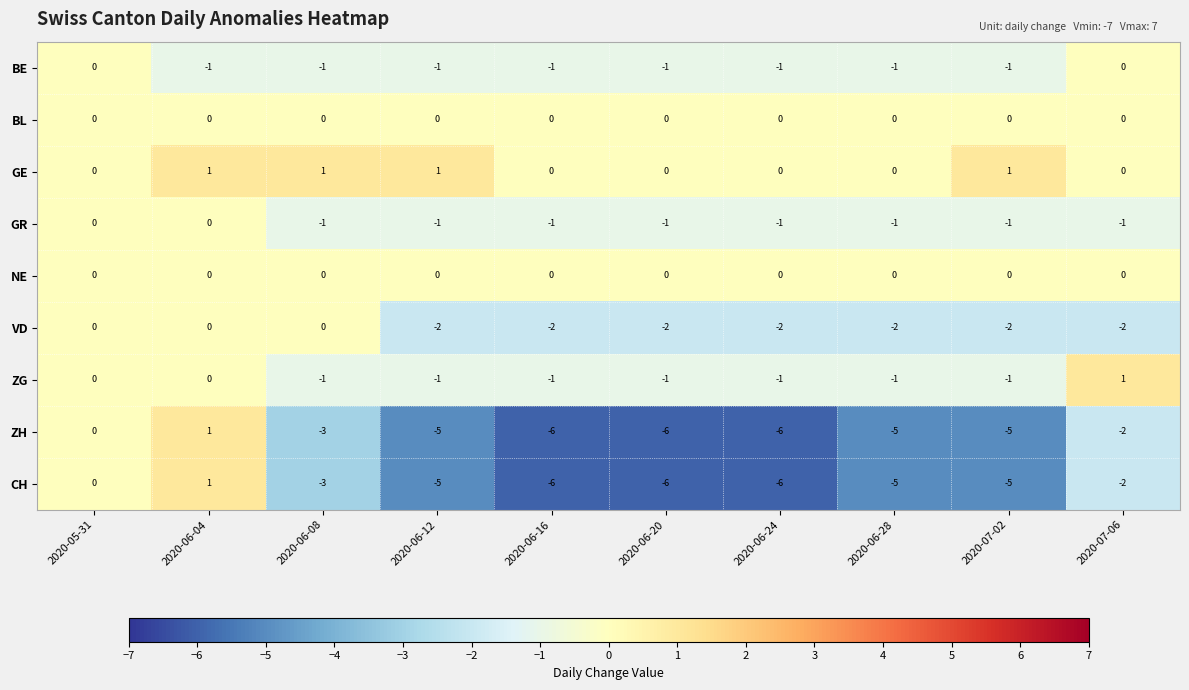

The value of GE at 2020-06-20 is -1. True or false?

False